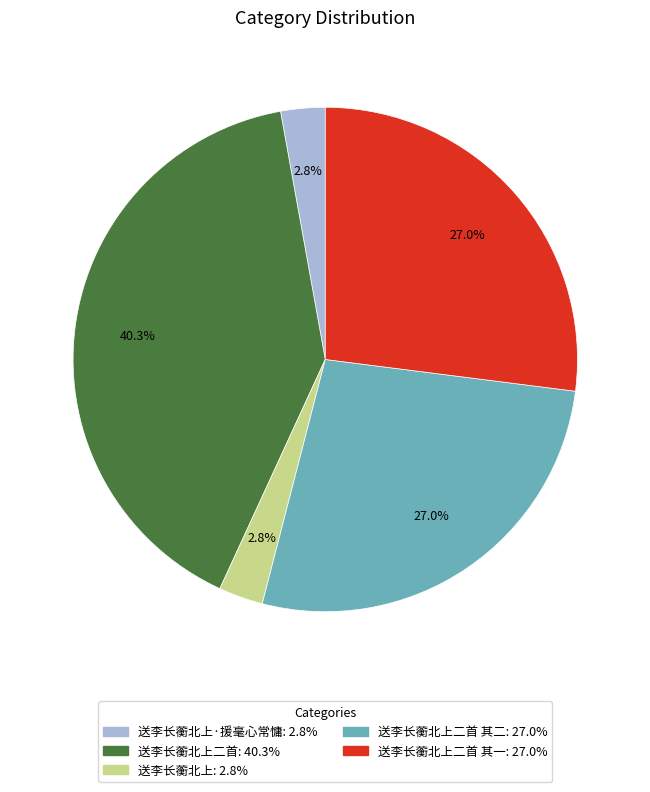

To the nearest percent, what is the average slice percentage?

20%